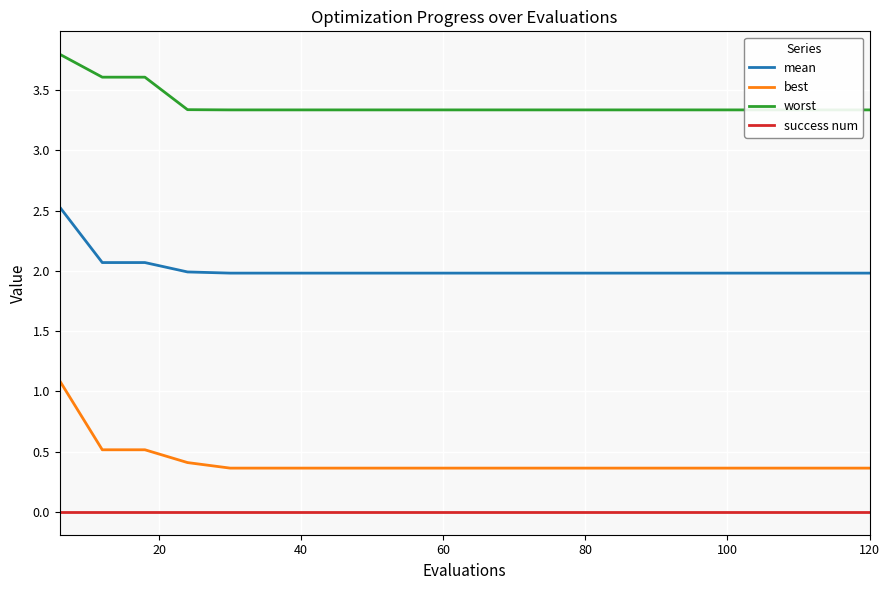

True or false: mean and success num intersect in this chart.

False